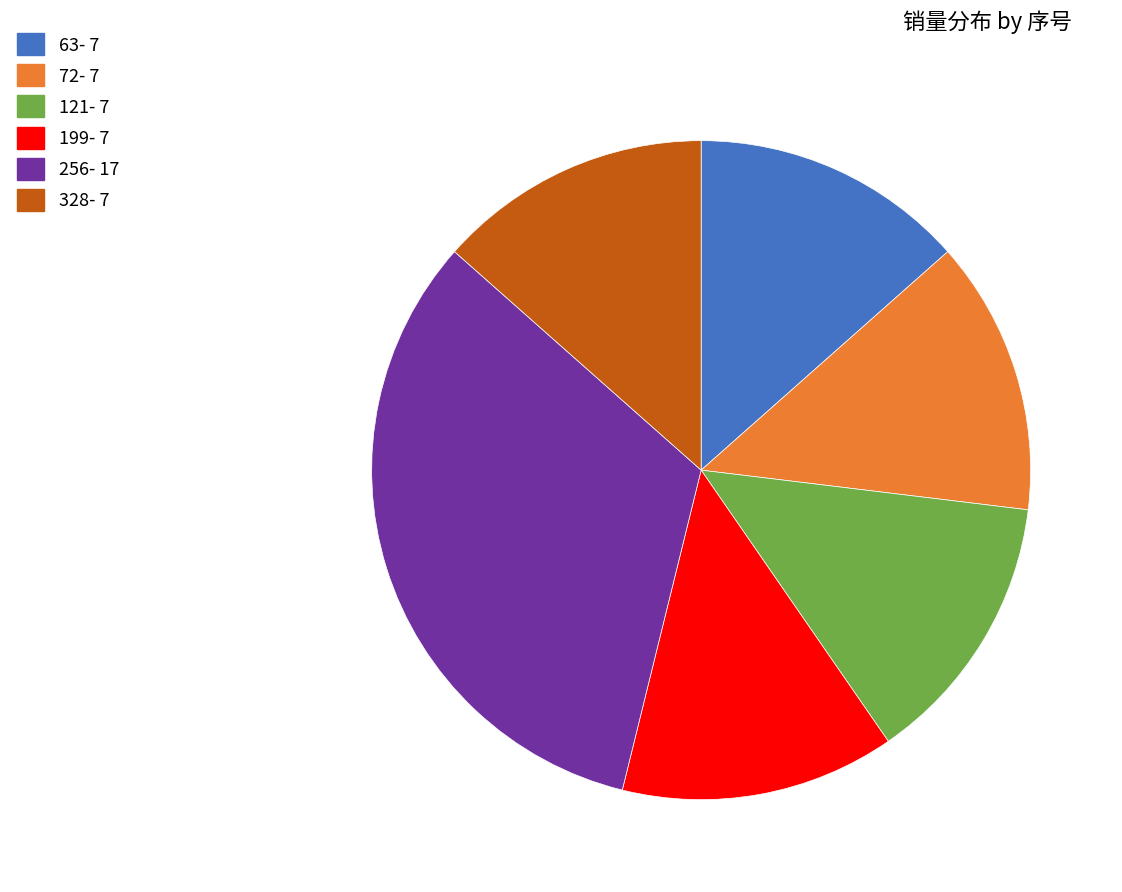

Does any single category account for the majority?

No